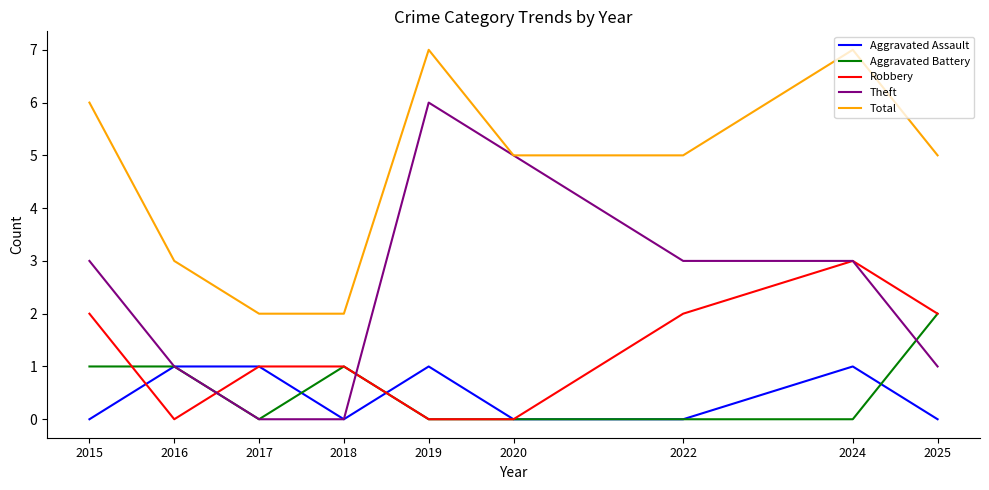

What is the total value across all series at 2015?

12